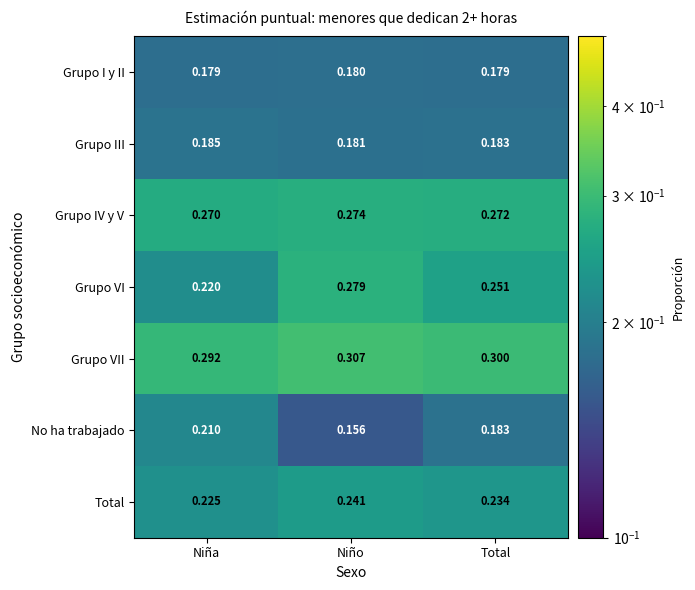

Which series has the largest range (max minus min)?

Grupo VI